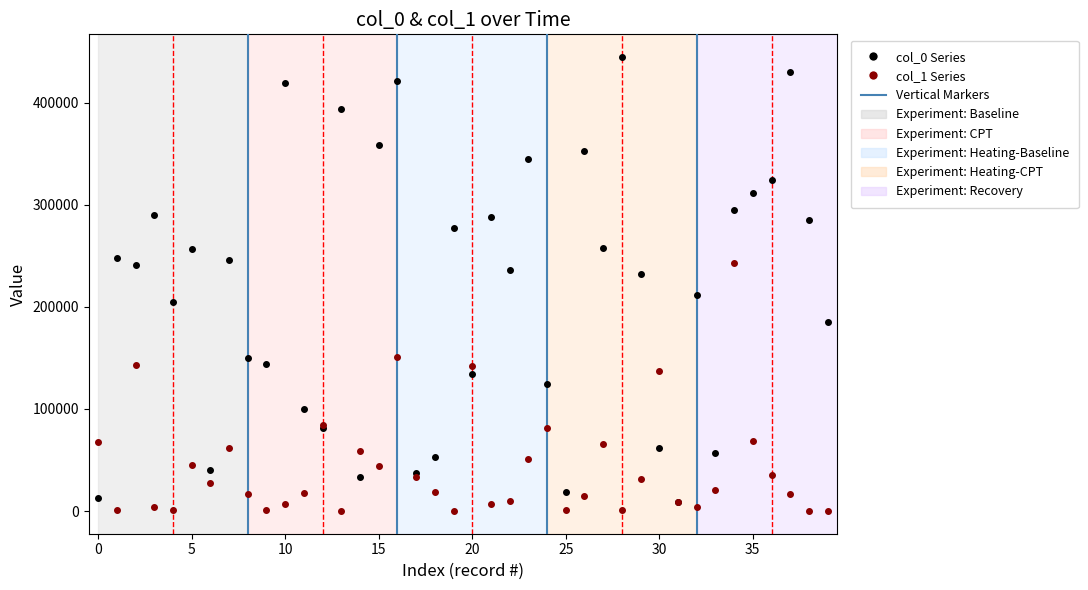

What is the maximum value shown in the chart?

444558